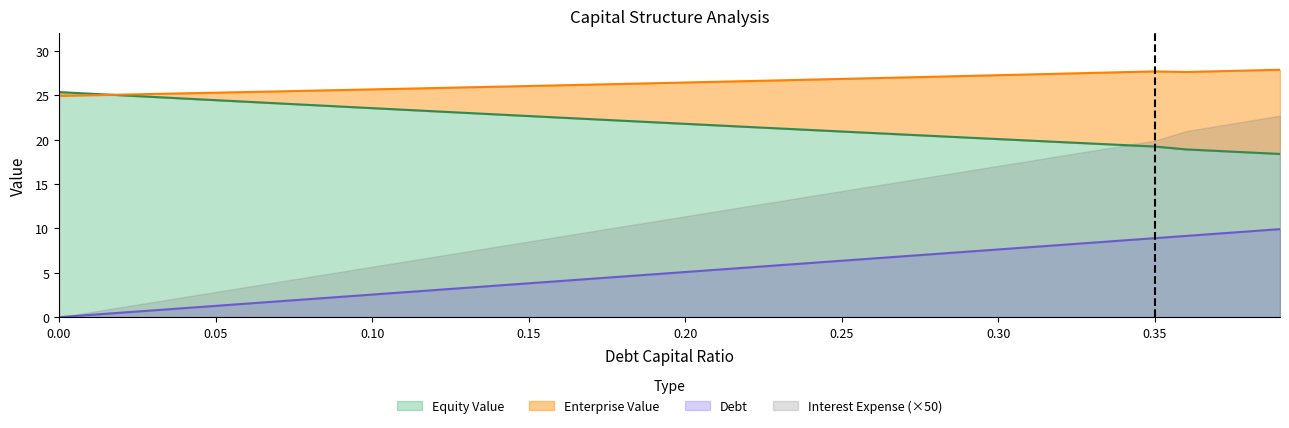

What is the minimum value for Equity Value?

18.4